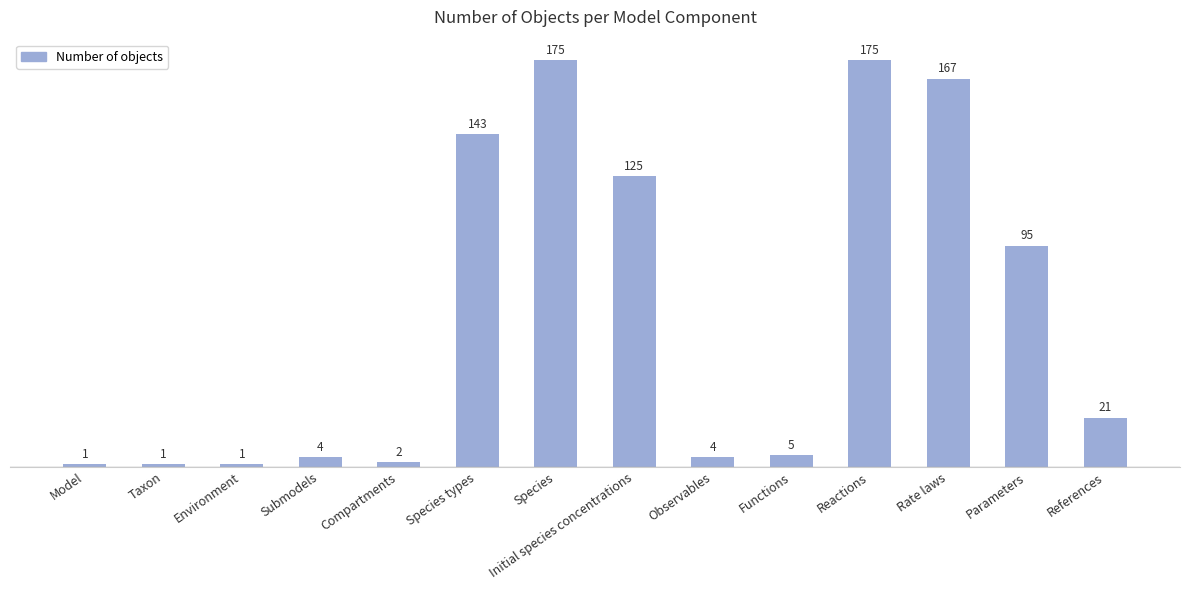

What is the label of the 2nd bar from the left?

Taxon